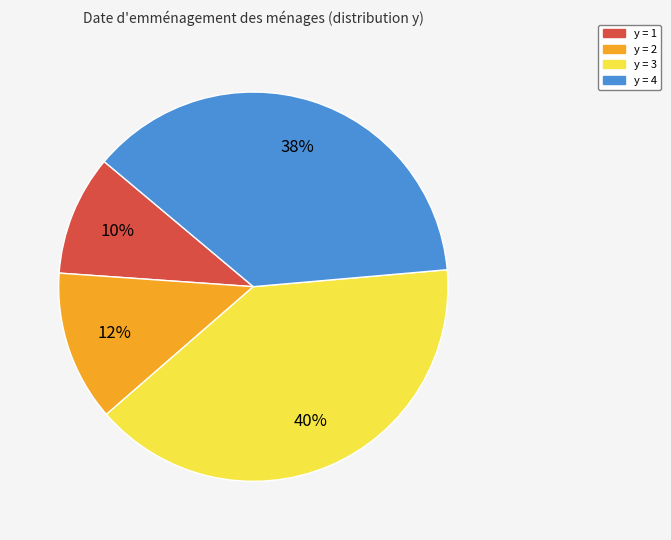

What is the largest slice in the pie chart?

y = 3